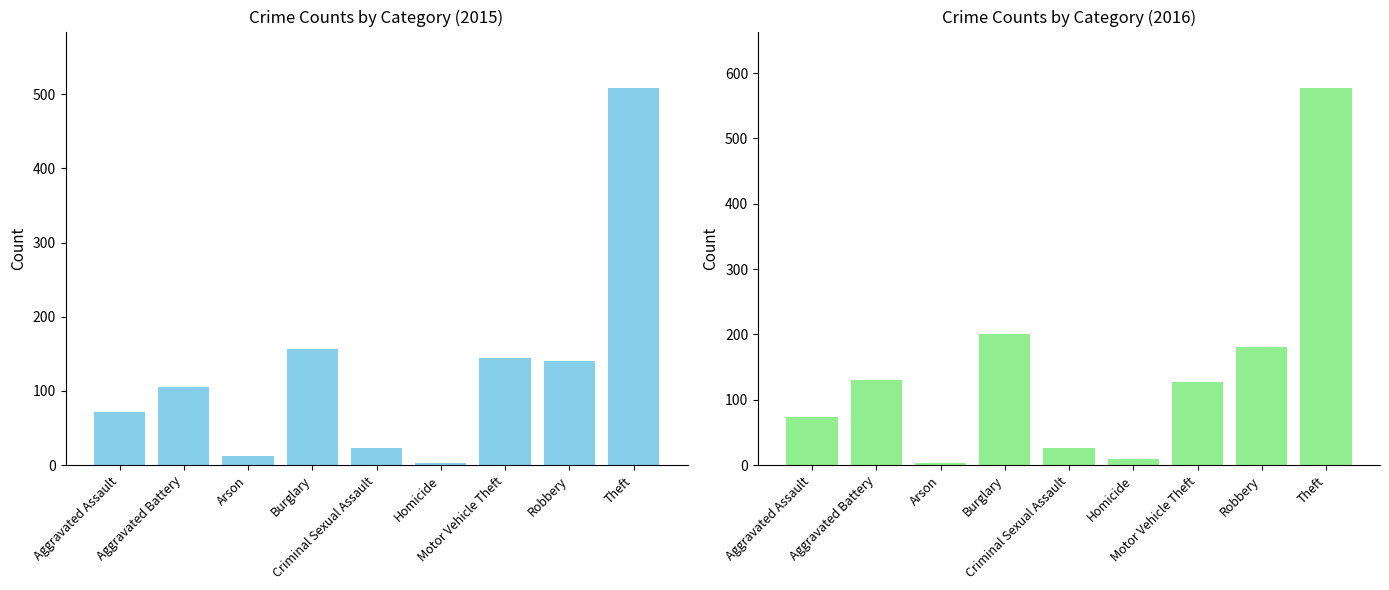

Rank the categories by 2015 value from lowest to highest.

Homicide, Arson, Criminal Sexual Assault, Aggravated Assault, Aggravated Battery, Robbery, Motor Vehicle Theft, Burglary, Theft